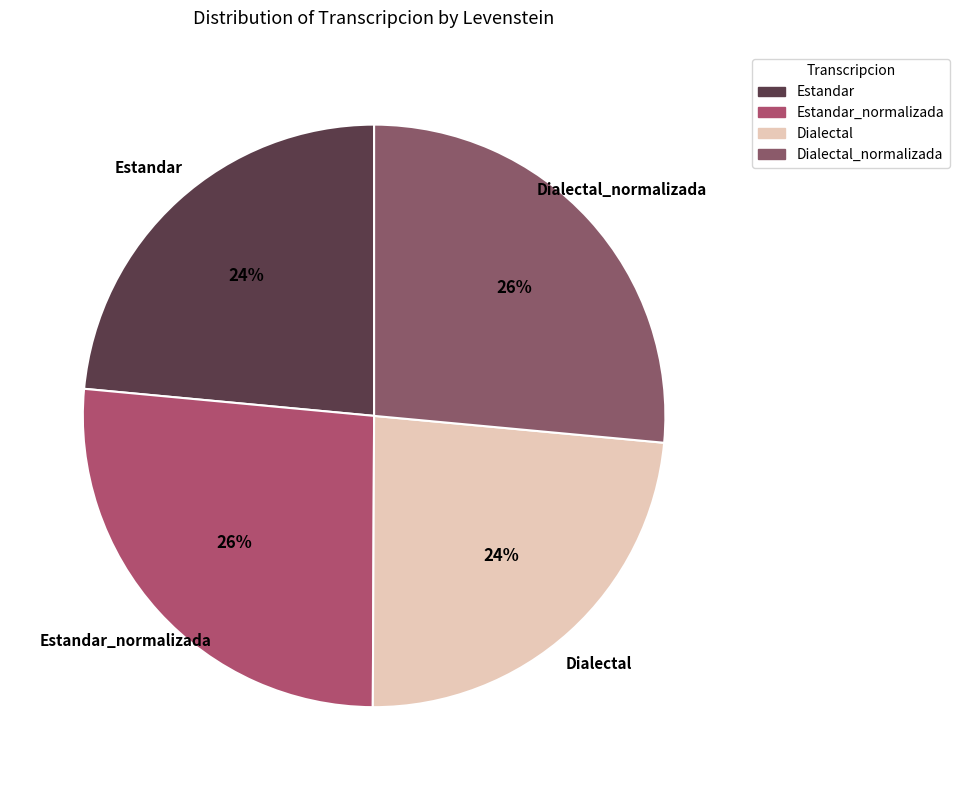

To the nearest percent, what portion does Estandar_normalizada represent?

26%